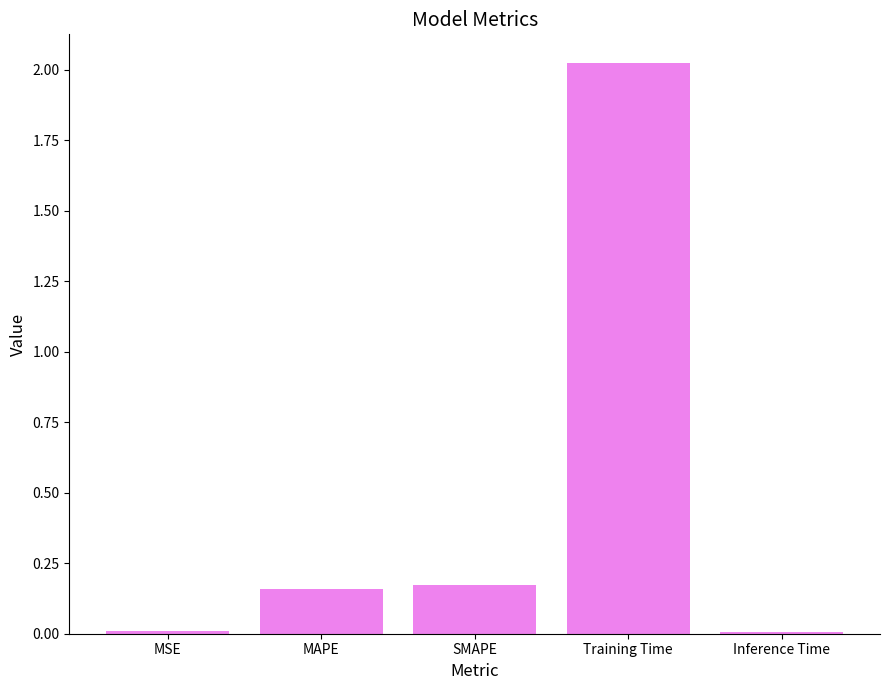

What is the label of the 2nd bar from the left?

MAPE